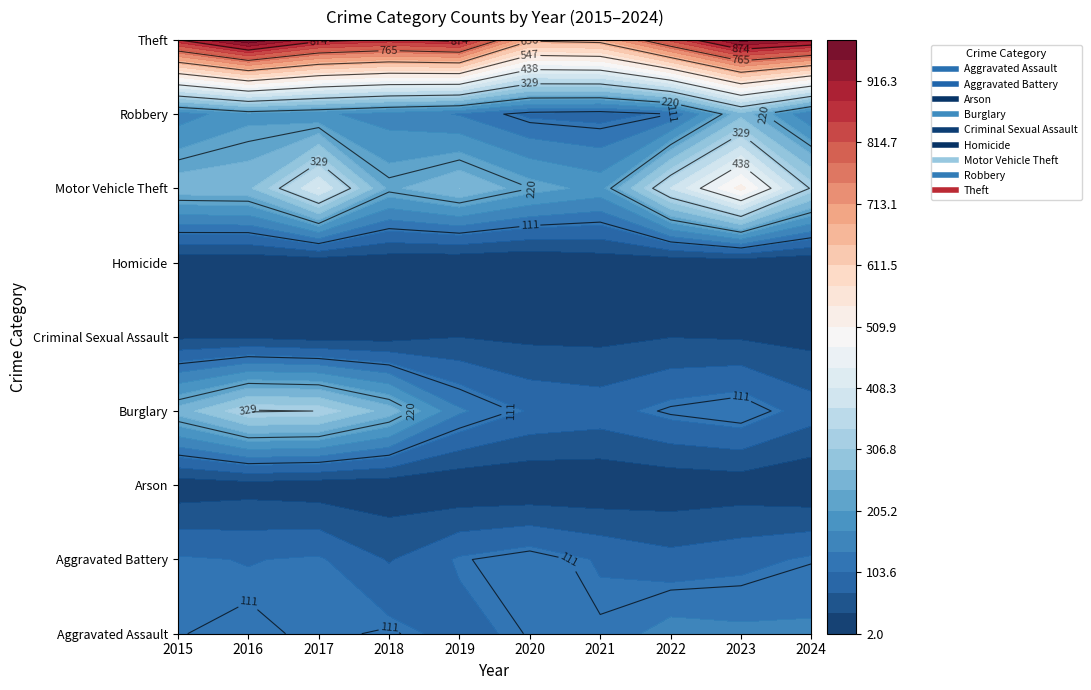

List the labels in order of Burglary value, largest first.

2016, 2017, 2018, 2015, 2019, 2023, 2022, 2020, 2021, 2024